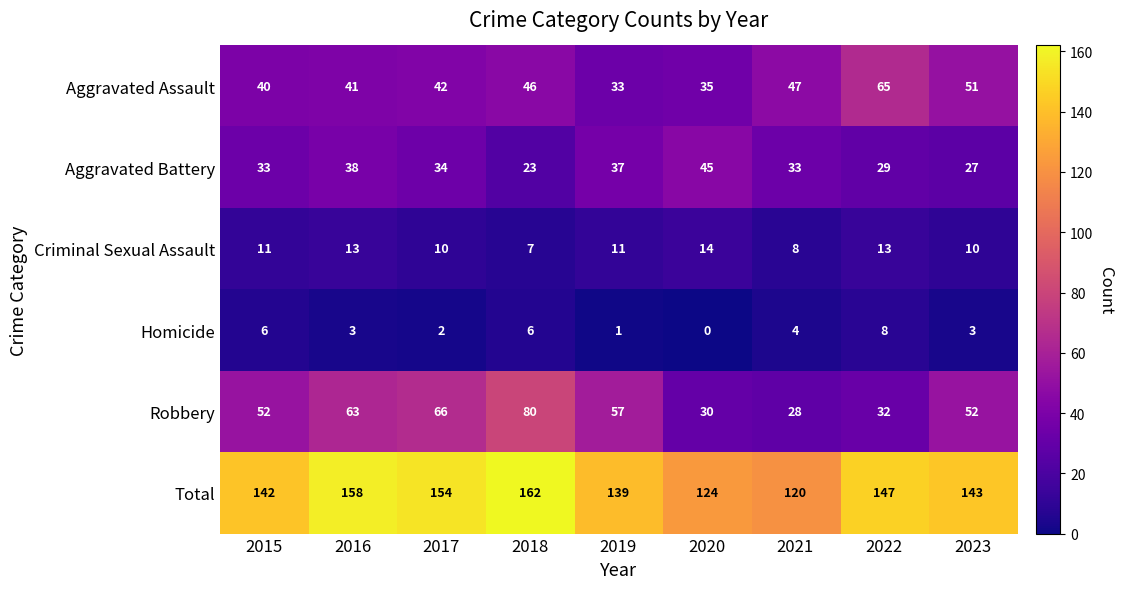

True or false: Homicide has a value of 3 at 2023.

True